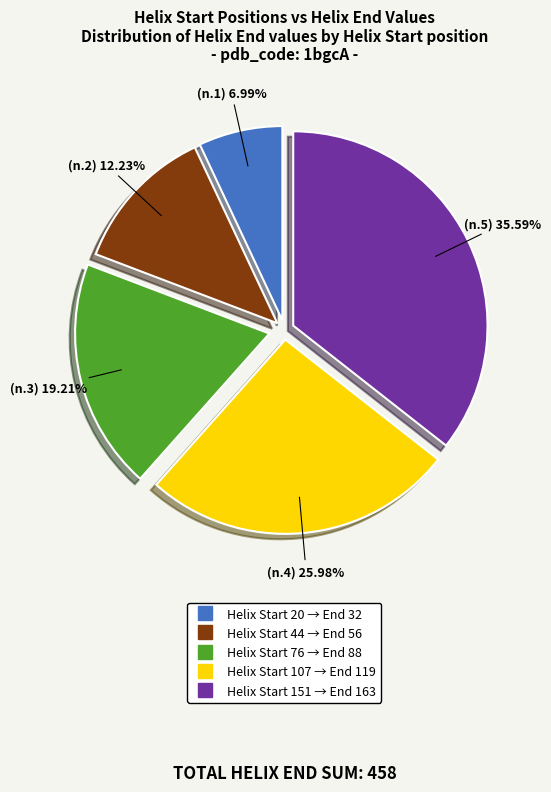

Is there a majority slice in this chart?

No